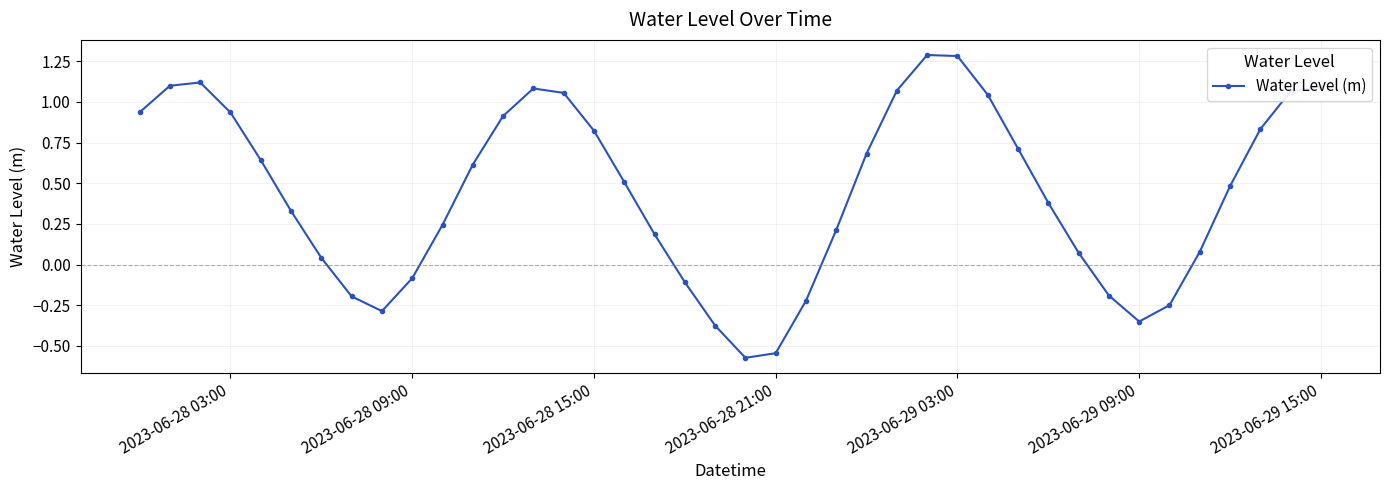

What is the greatest value displayed?

1.3